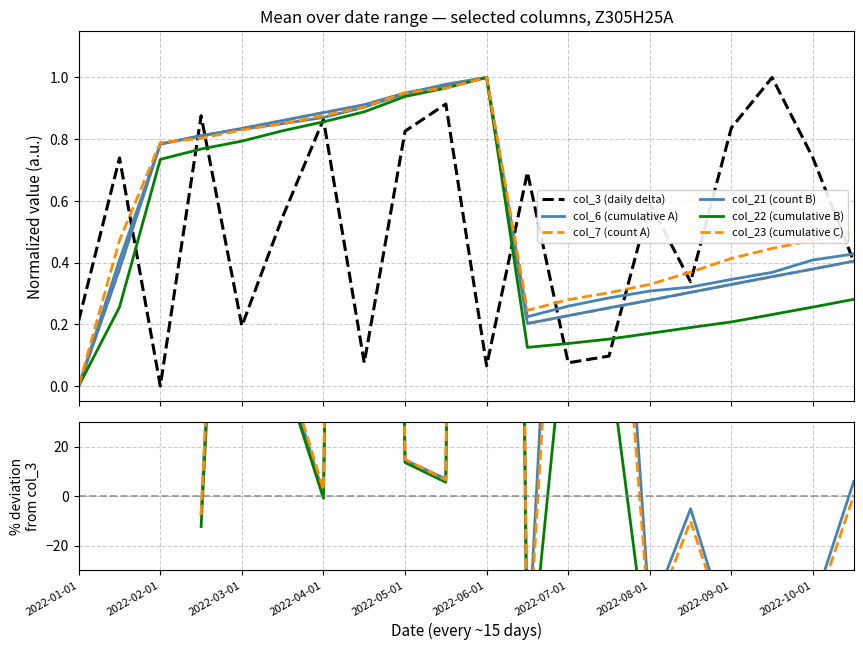

Which has a higher value, 2022-01-01 or 2022-05-01?

2022-05-01